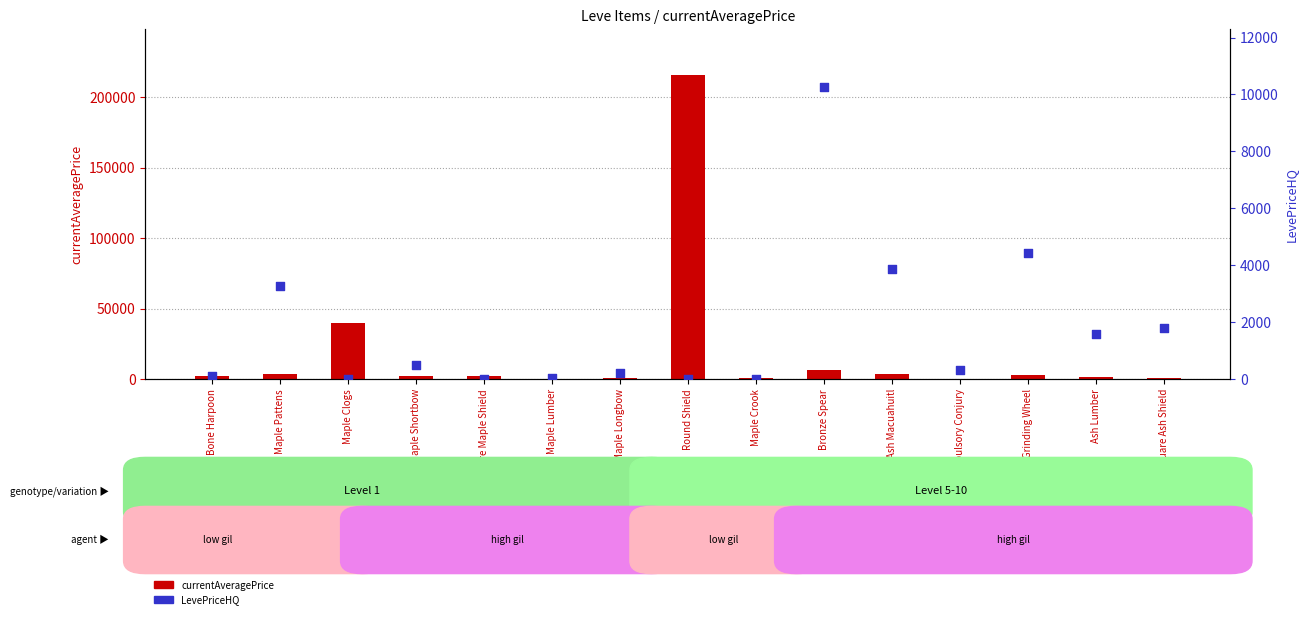

Which series has the largest total across all categories?

currentAveragePrice